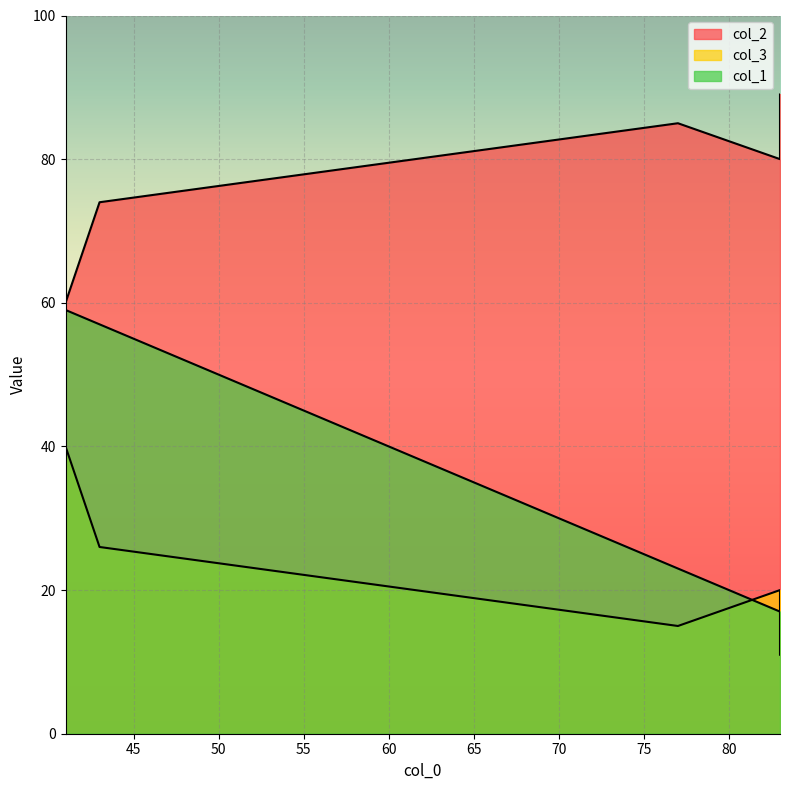

How many col_3 values are between 15 and 40?

4